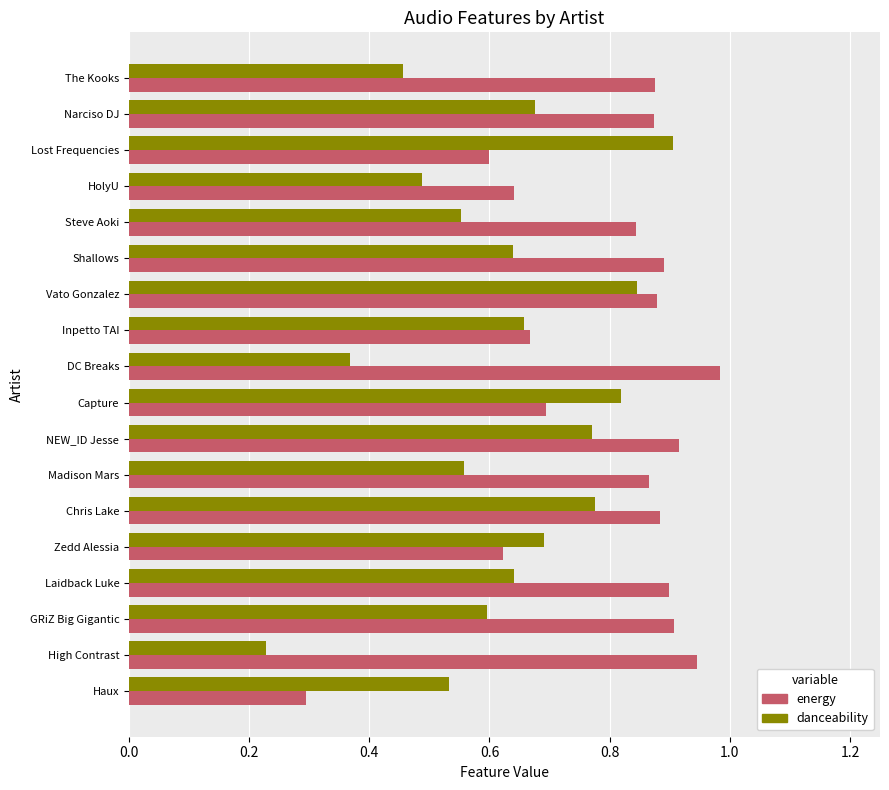

Count the danceability values in the range 0 to 1.

18